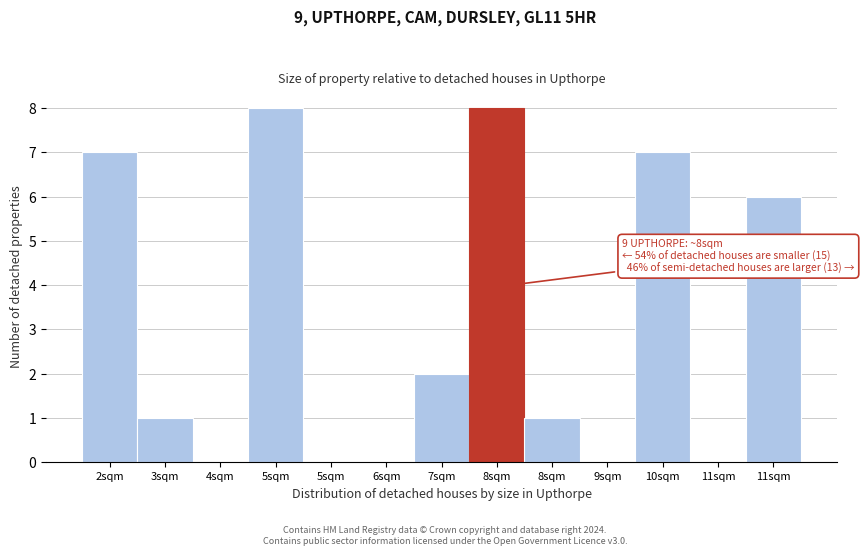

Are the bars horizontal?

No